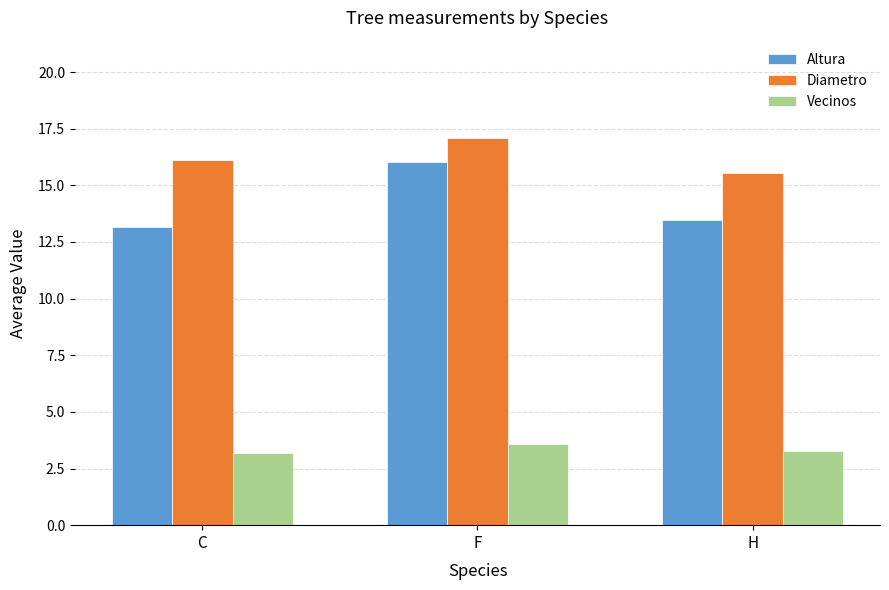

What is the total value across all series at H?

32.3